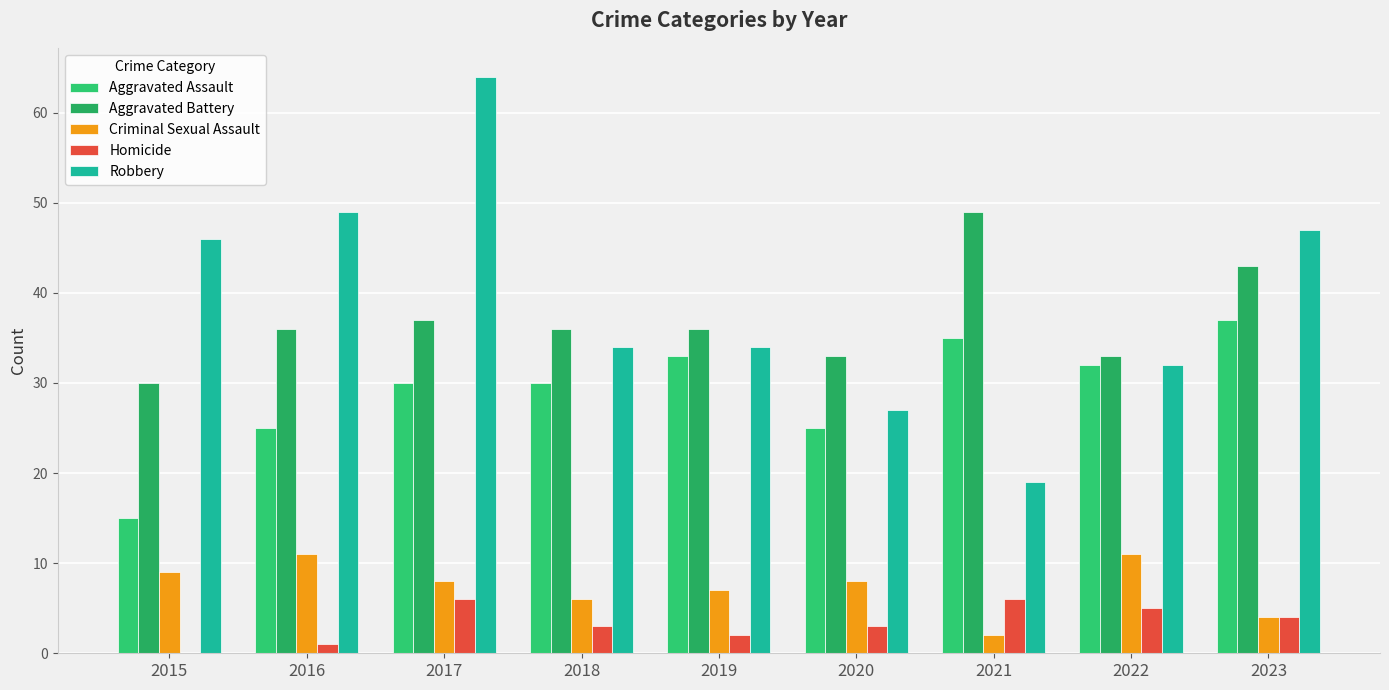

Where does the Criminal Sexual Assault series first go above 8?

2015